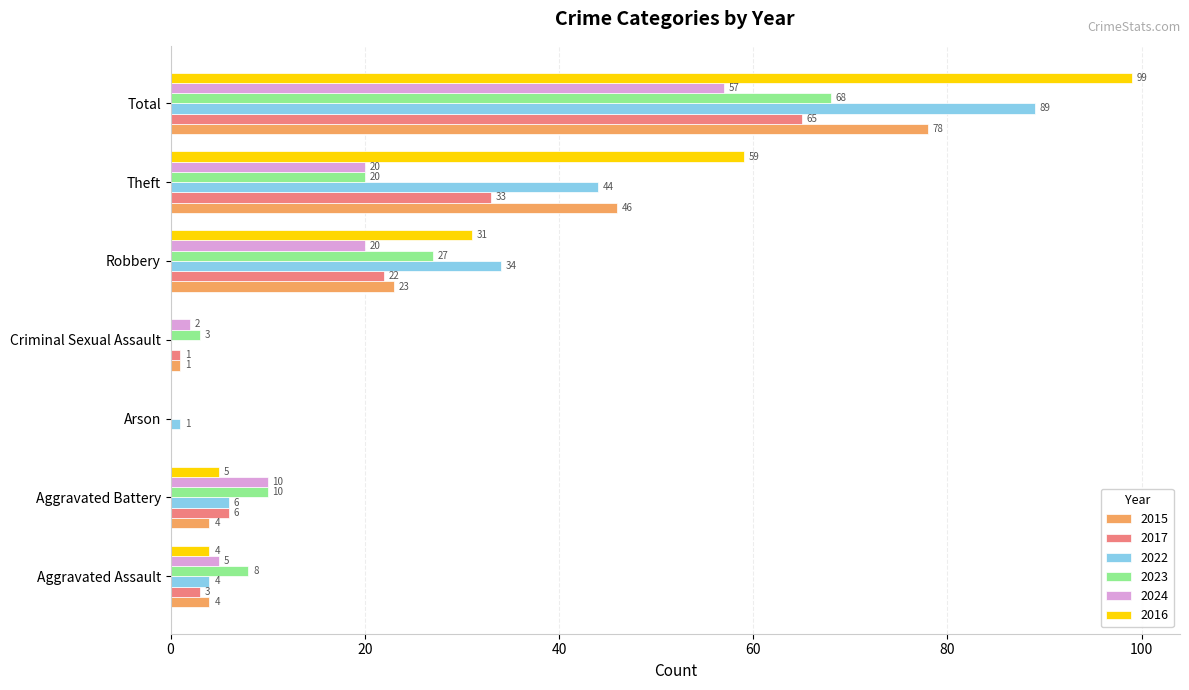

Which category has the highest value in the 2023 series?

Total